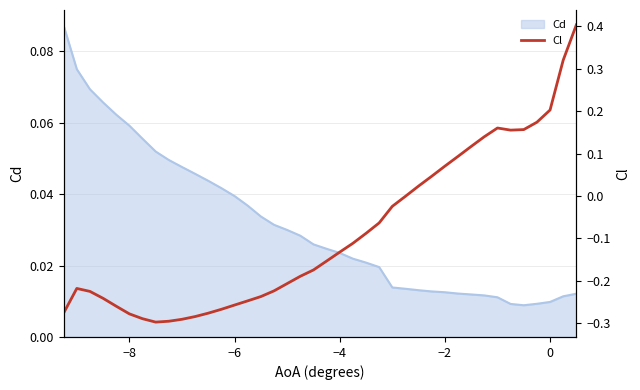

What is the smallest value displayed?

-0.3